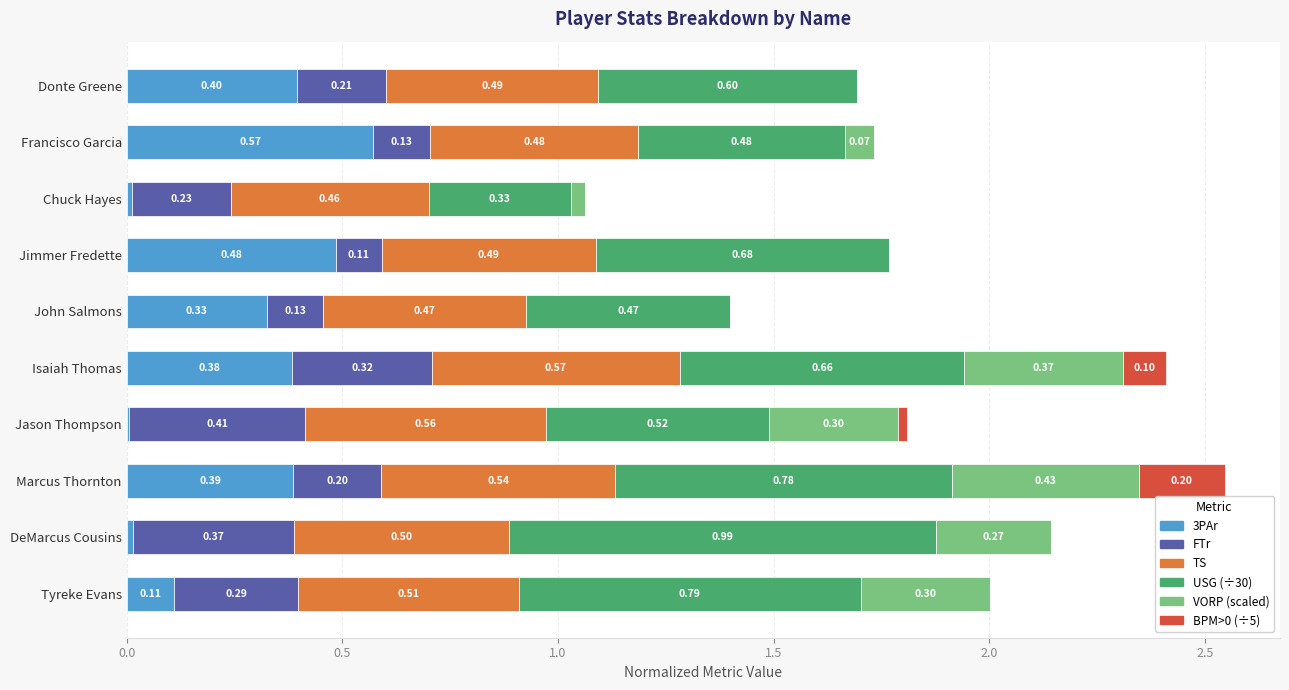

At which category is the sum across all series the highest?

Marcus Thornton